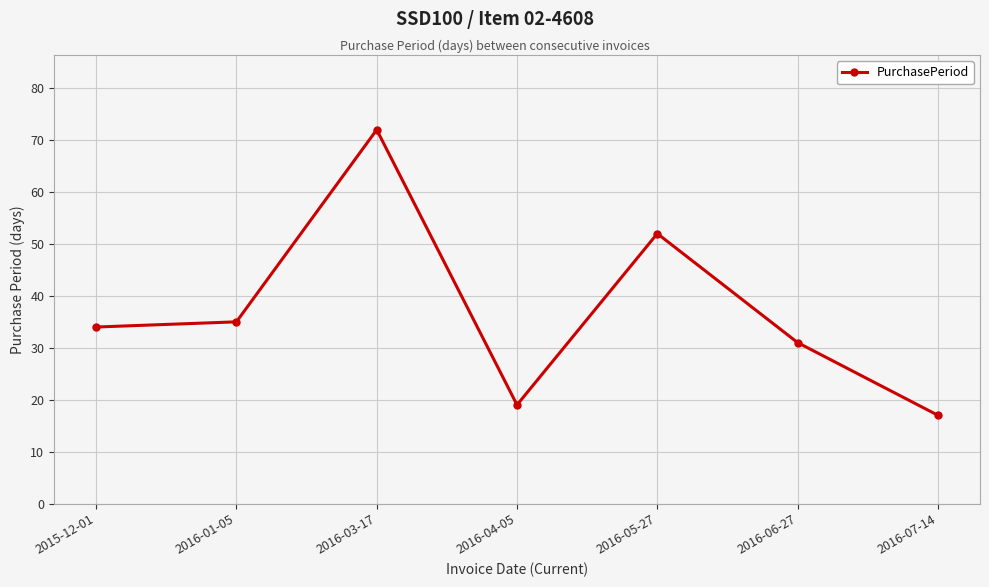

True or false: the data has more than 1 interior local peaks.

True